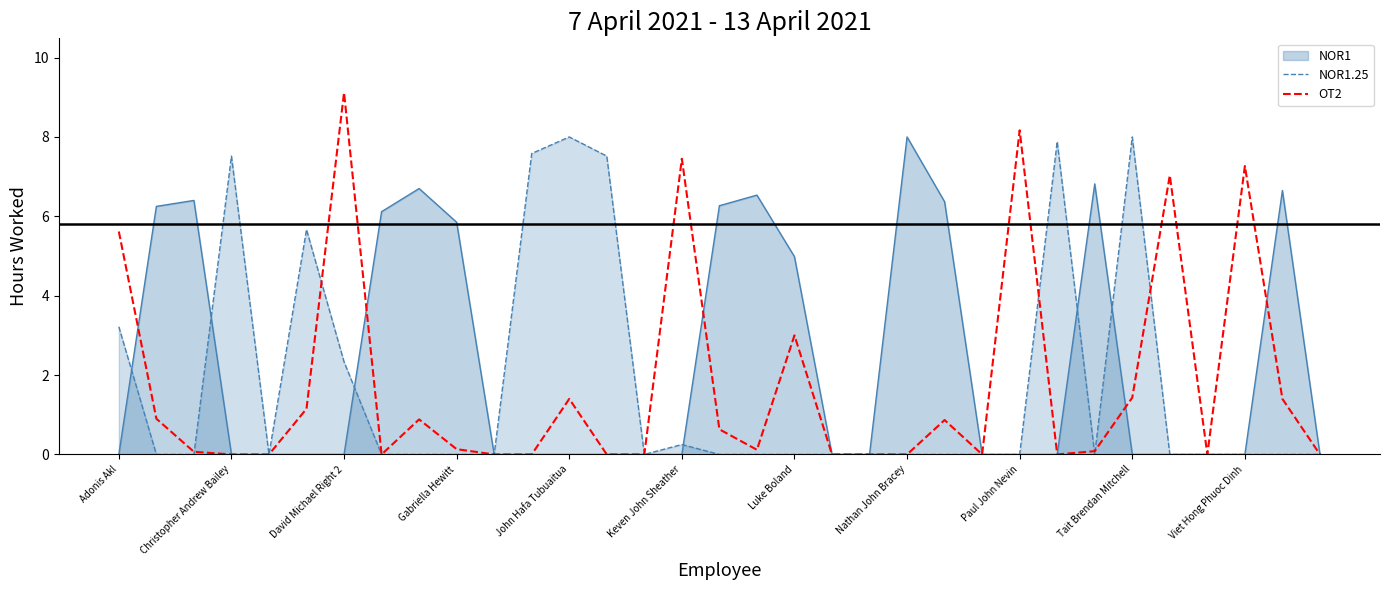

What is the highest value of the OT2 series?

9.1